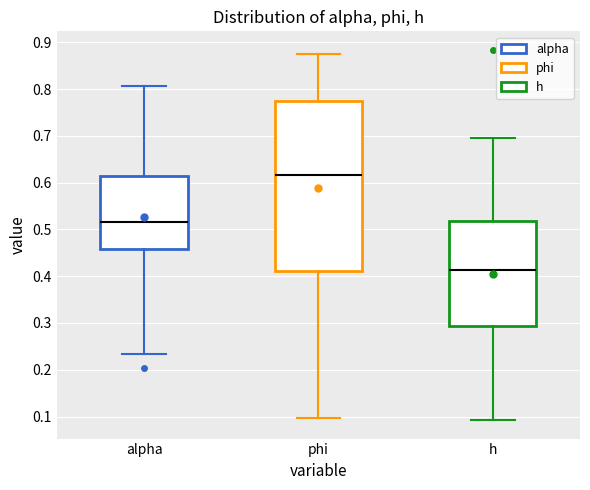

Reading left to right, read every box against the y-axis: the position of its median line, the range the box covers, and the ends of its whiskers. The values are not printed on the chart, so give them approximately, as read against the axis.

alpha: median 0.52, box 0.46 to 0.61, whiskers 0.23 to 0.81
phi: median 0.62, box 0.41 to 0.77, whiskers 0.10 to 0.87
h: median 0.41, box 0.29 to 0.52, whiskers 0.09 to 0.70